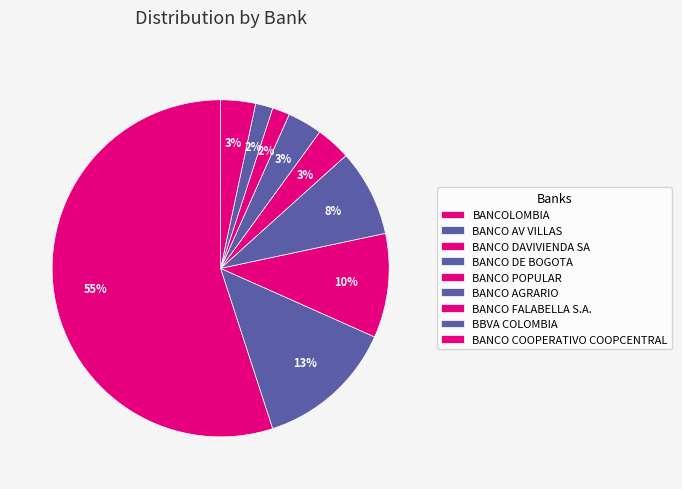

How many segments does this pie chart have?

9